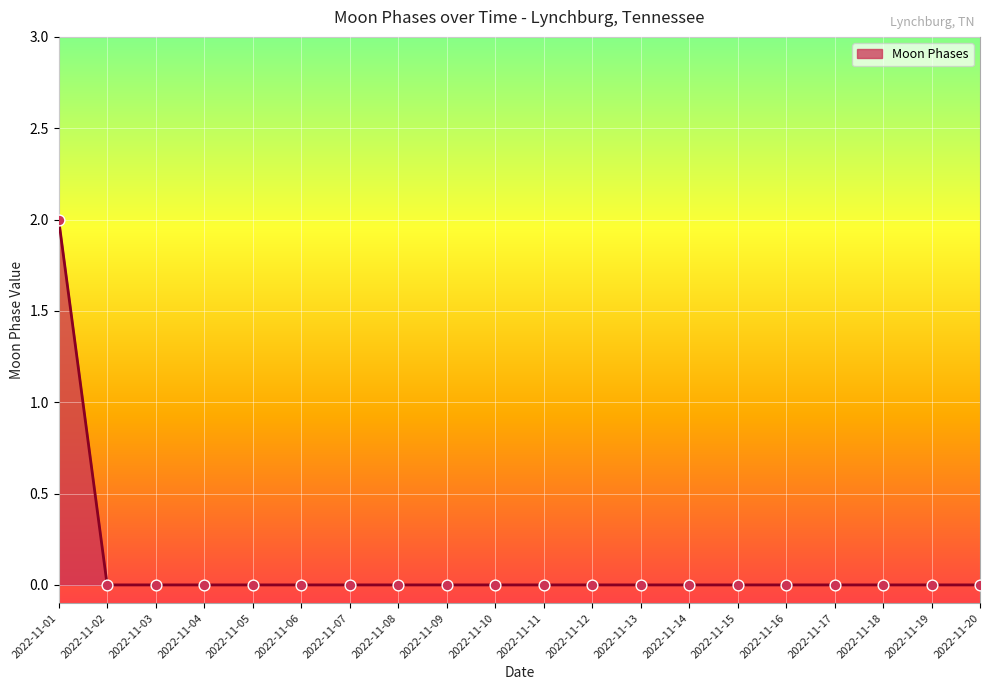

At which category does the chart reach its peak across all series?

2022-11-01